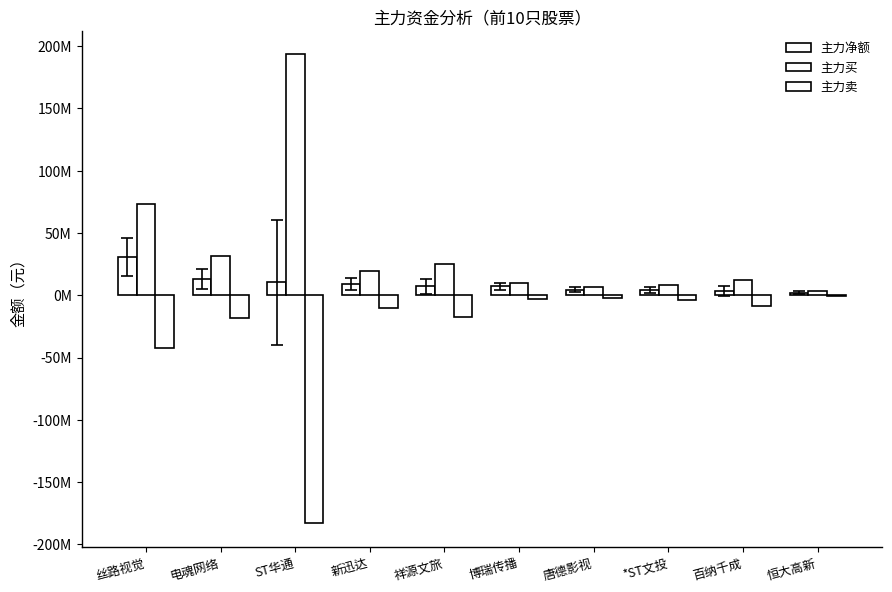

At how many categories does at least one series exceed 192648165?

1